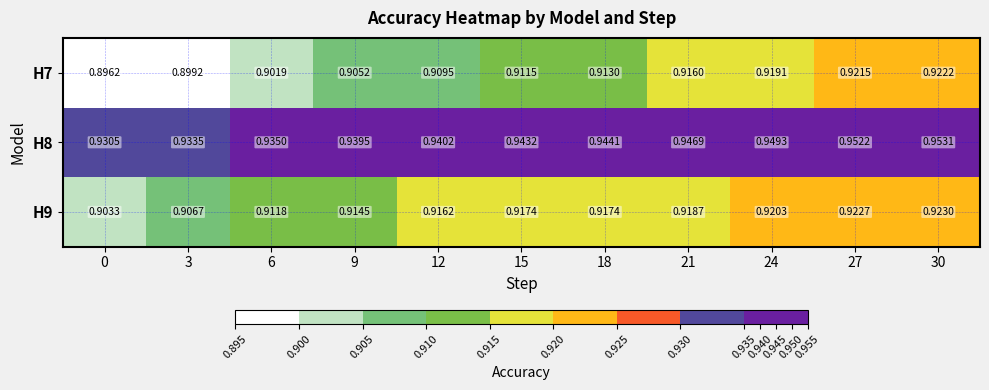

Is the value of H9 at 24 greater than the value of H7 at 3?

Yes